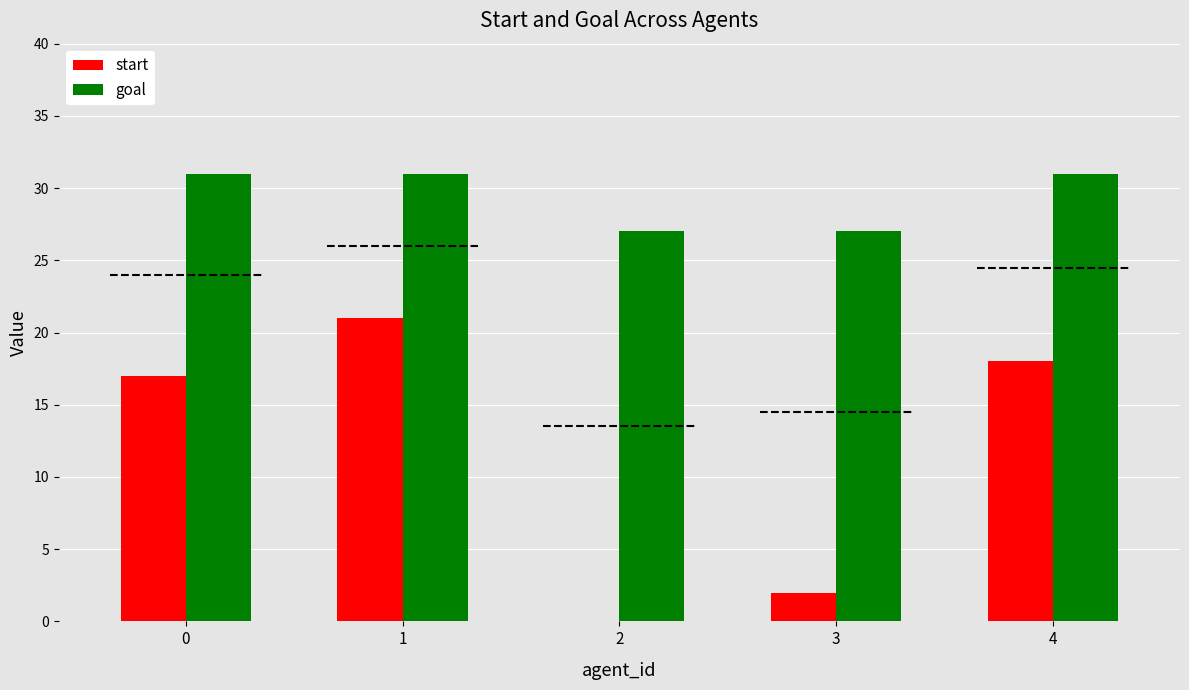

Between 2 and 4, which is larger?

4